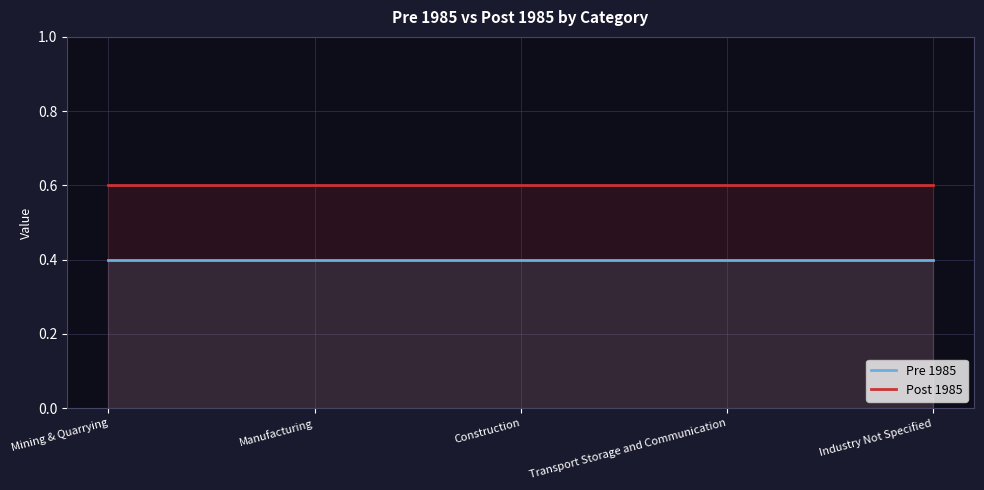

The value of Pre 1985 at Industry Not Specified is 0.4. True or false?

True